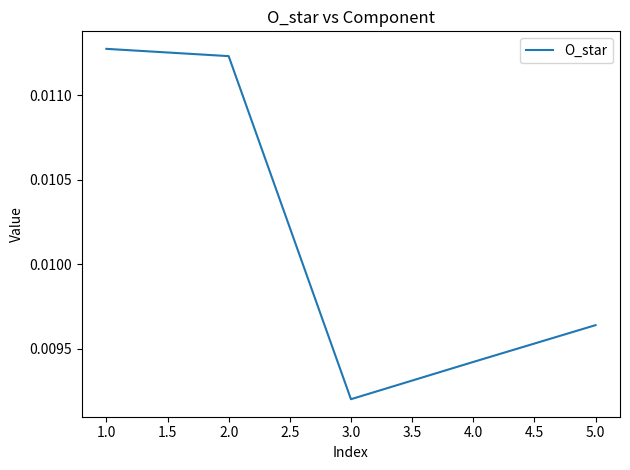

At which label is the value closest to 0?

3.0